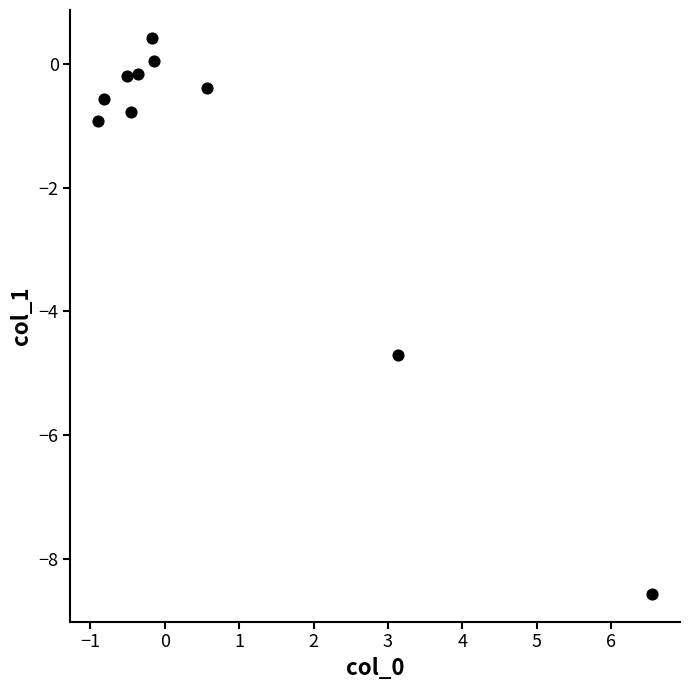

What Y value in the scatter plot is closest to -4?

-4.7